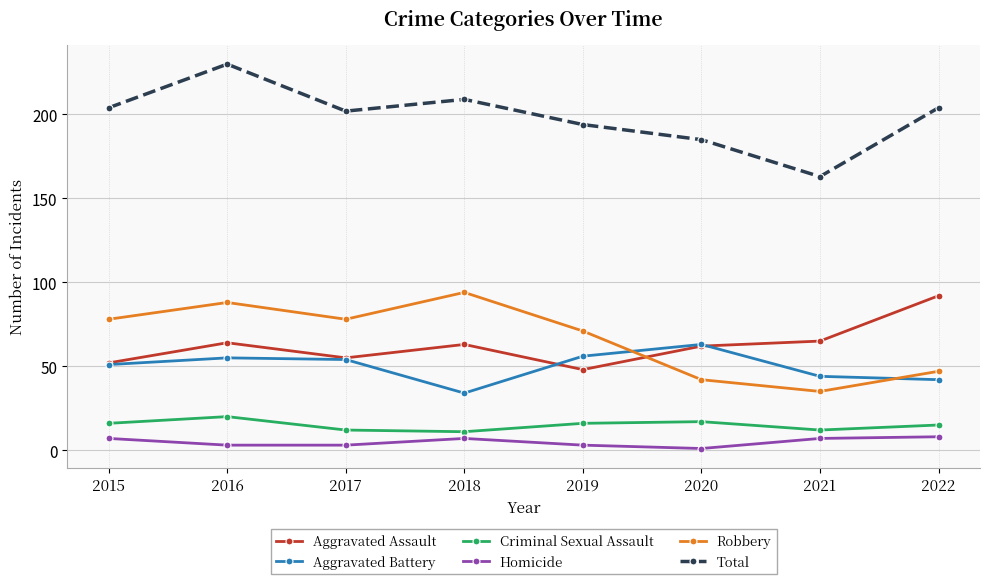

How many values in the Homicide series are below 7?

4